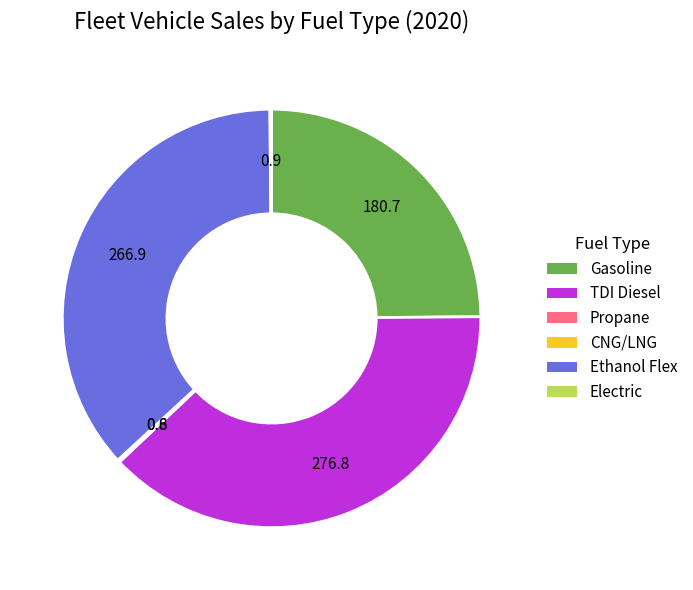

What is the ratio of the value at TDI Diesel to the value at Ethanol Flex?

1.0